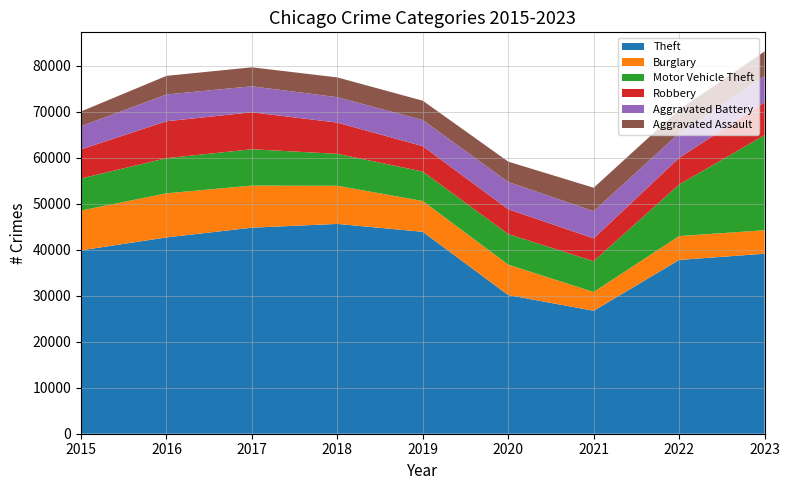

What is the difference between the maximum and second lowest values in the Robbery series?

2638